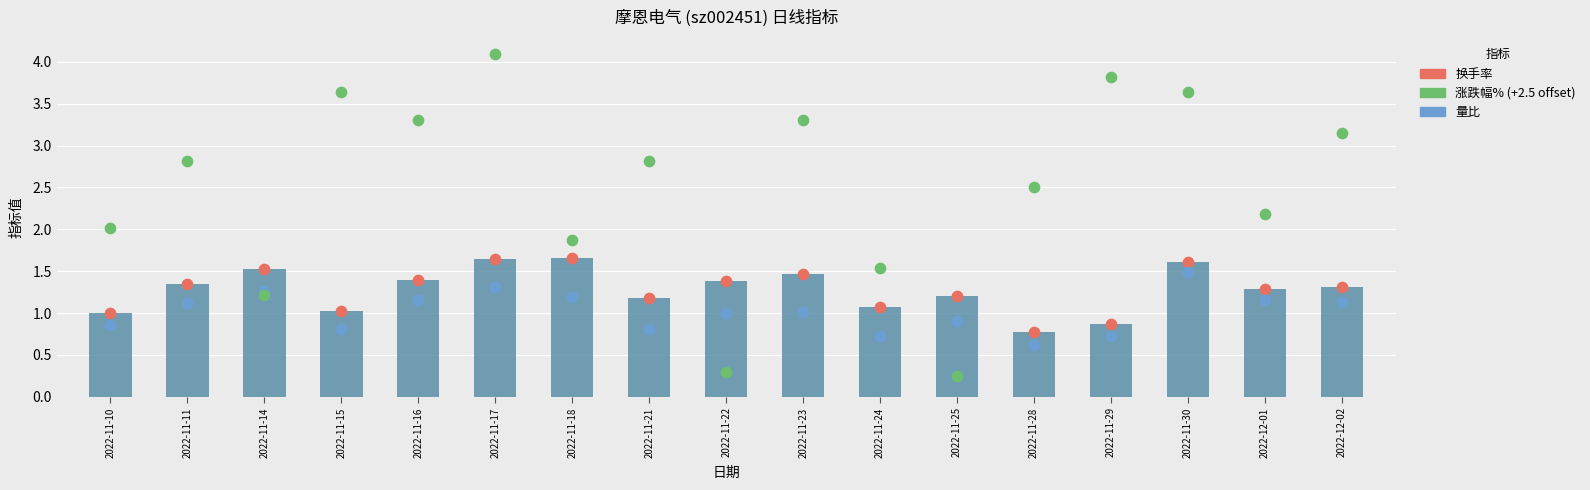

What is the total value across all series at 2022-11-10?

3.9